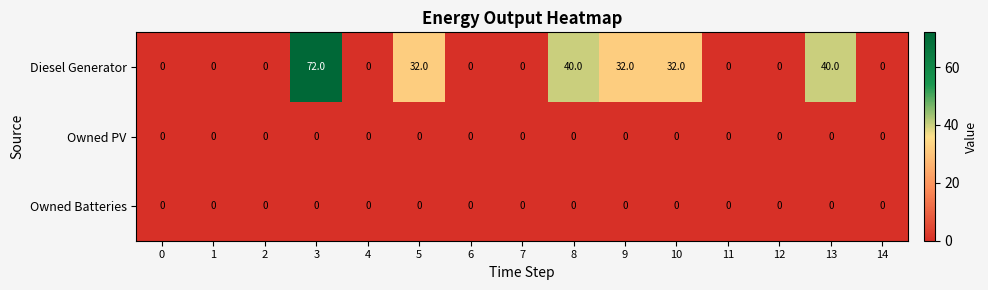

Is it true that Diesel Generator equals 38 at 14?

False